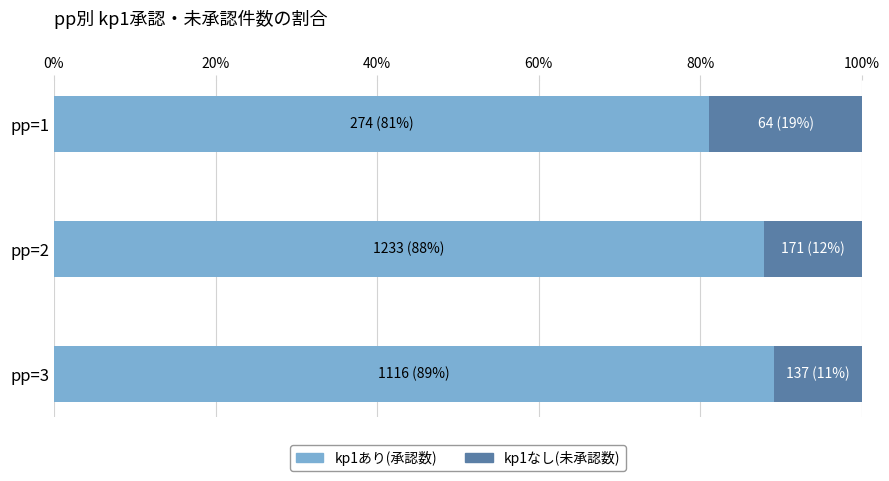

What is the average value of the kp1あり(承認数) series?

86.0